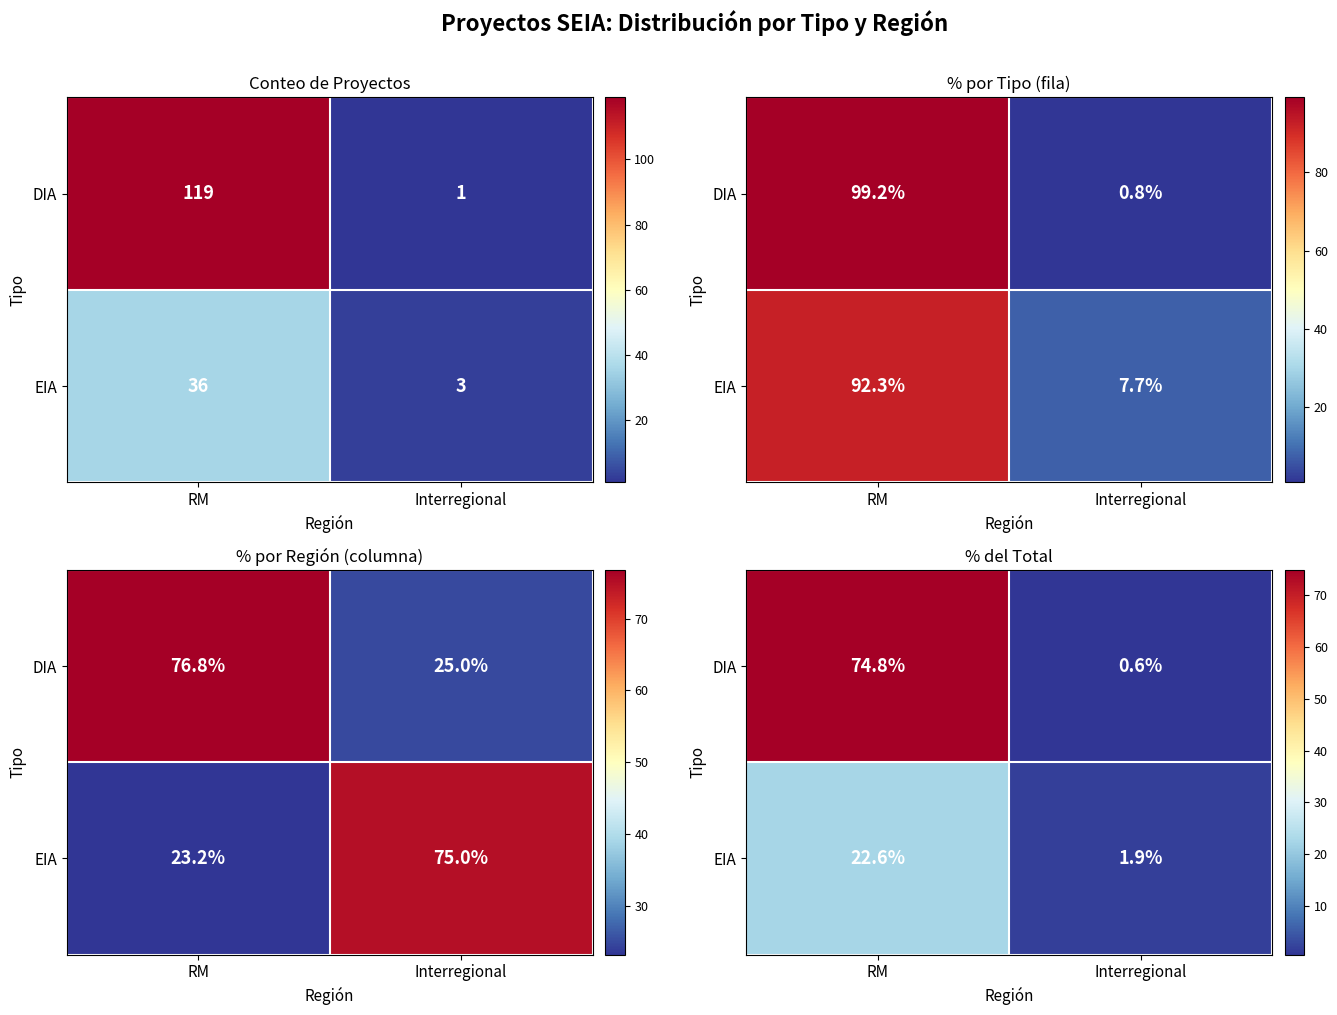

What is the average value of the DIA series?

37.7